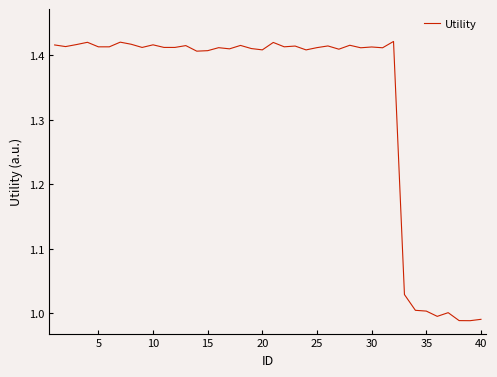

What is the difference between the maximum and minimum values?

0.4